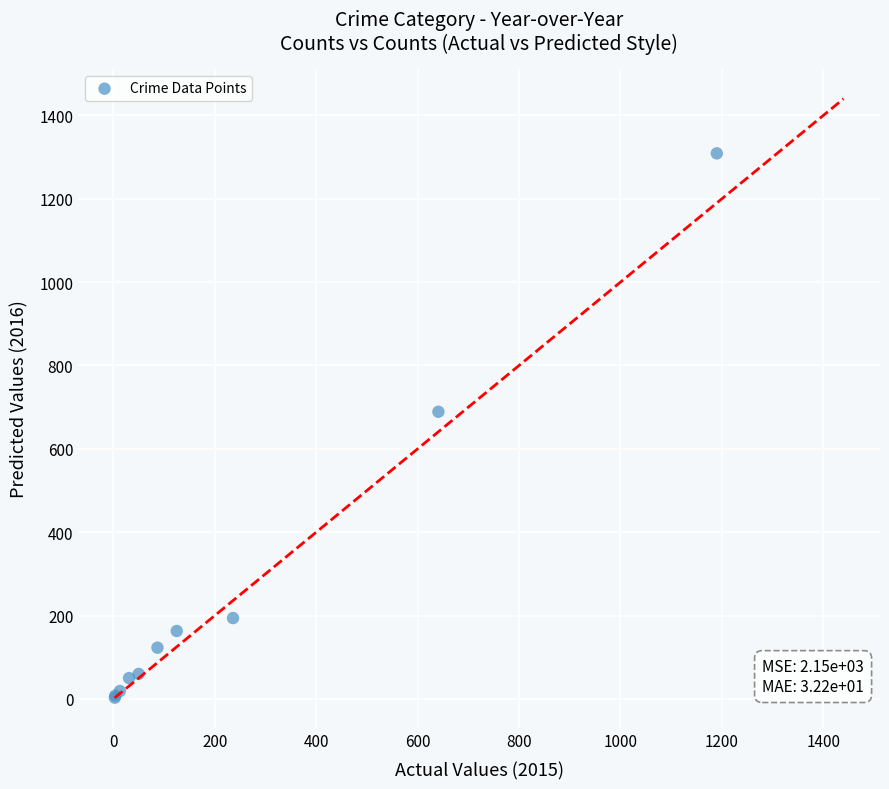

What Y value in the scatter plot is closest to 656?

689